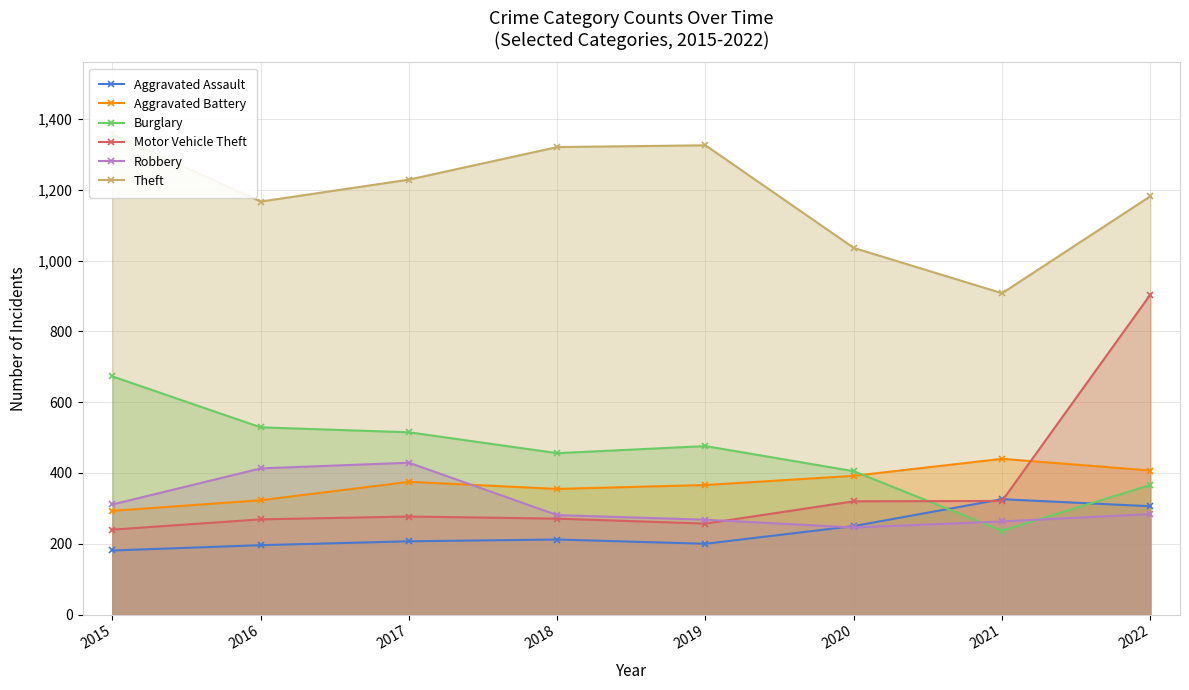

What is the total value across all series at 2019?

2893